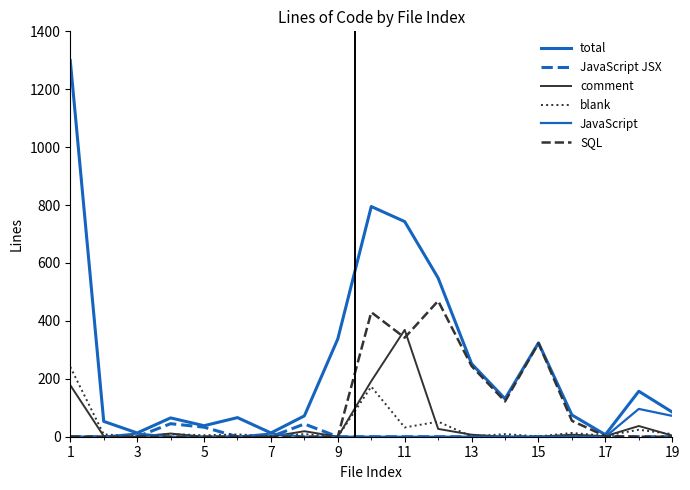

Is this an area chart (filled region under the line)?

No